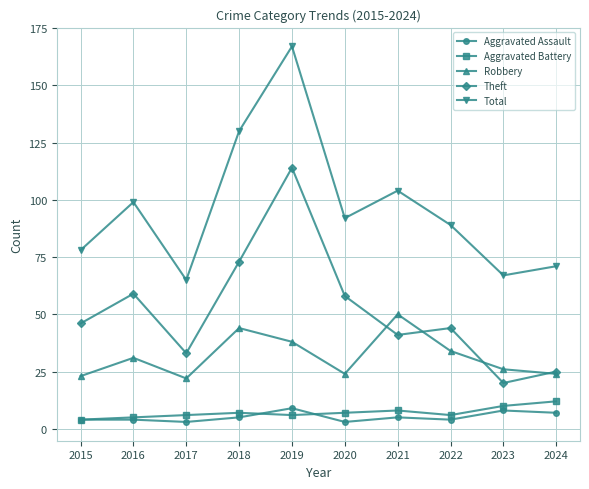

How many series are shown in this chart?

5